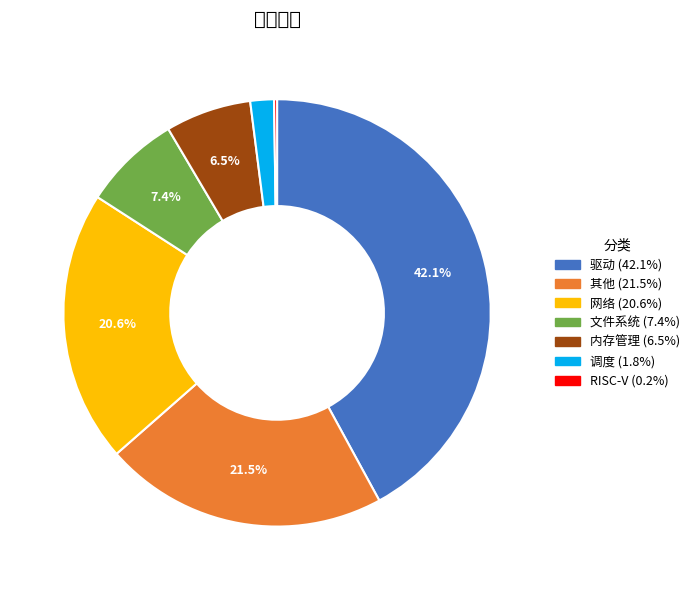

What percentage is the 调度 slice, to the nearest percent?

2%